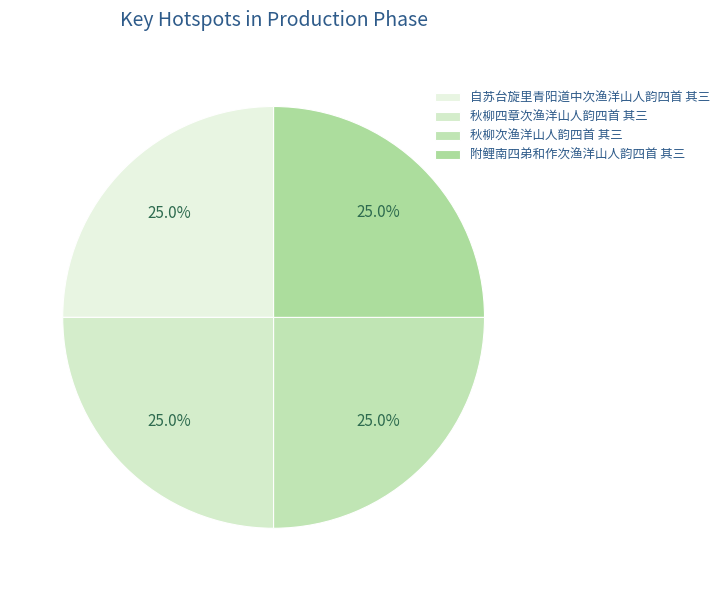

Which slice is the smallest?

附鲤南四弟和作次渔洋山人韵四首 其三